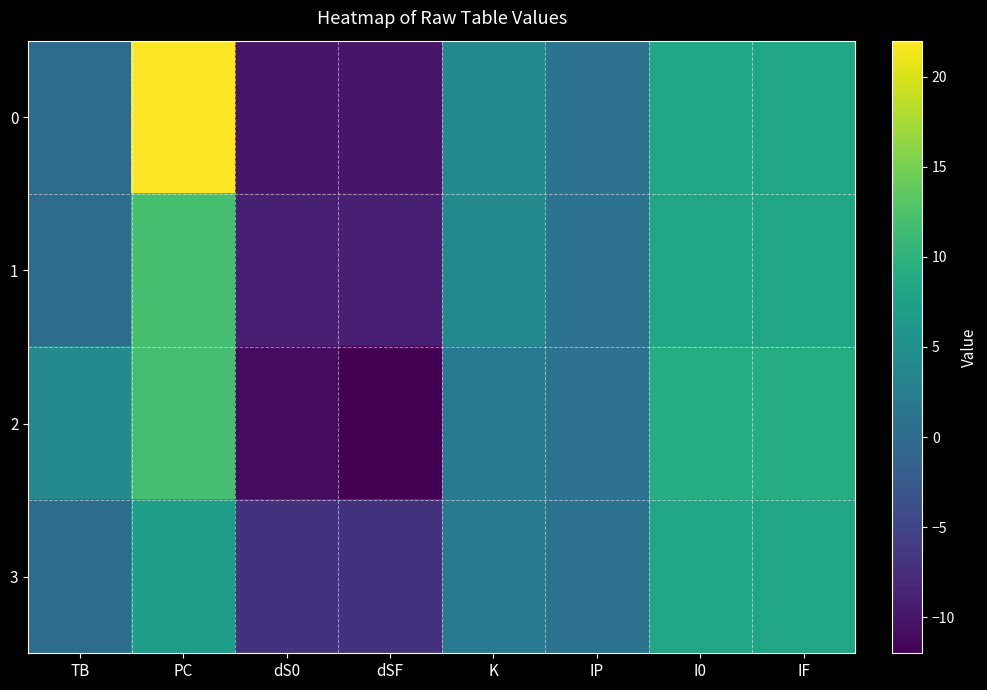

Reading left to right, list all the values displayed in this chart.

0: TB=0	PC=22	dS0=-10	dSF=-10	K=4	IP=1	I0=8	IF=8
1: TB=0	PC=12	dS0=-9	dSF=-9	K=4	IP=1	I0=8	IF=8
2: TB=4	PC=12	dS0=-11	dSF=-12	K=2	IP=1	I0=9	IF=9
3: TB=0	PC=7	dS0=-7	dSF=-7	K=2	IP=1	I0=8	IF=8